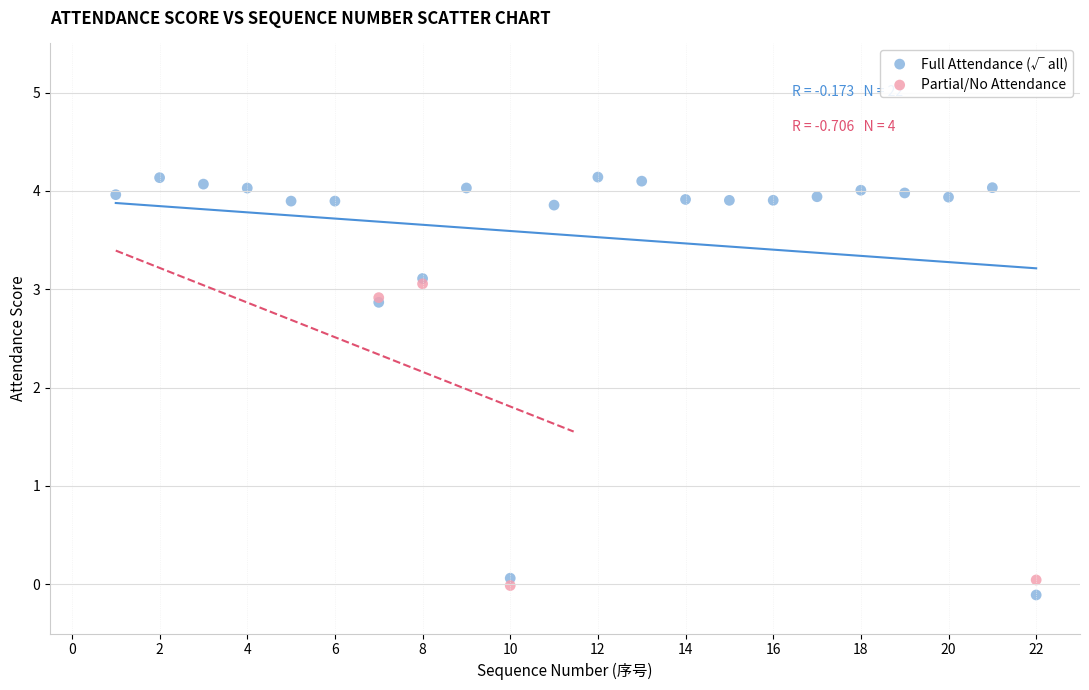

Which series has the largest Y range (max minus min)?

Full Attendance (√ all)